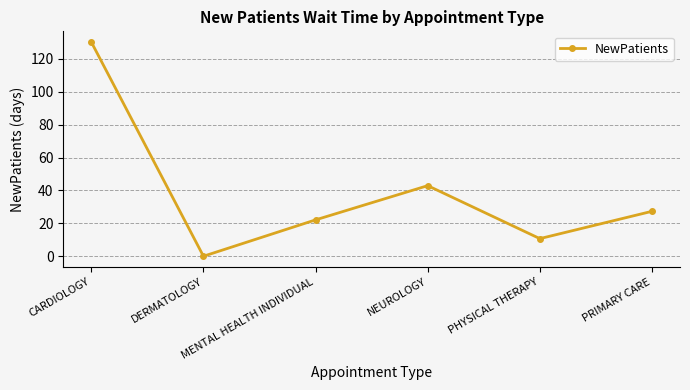

List the labels in order of value, smallest first.

DERMATOLOGY, PHYSICAL THERAPY, MENTAL HEALTH INDIVIDUAL, PRIMARY CARE, NEUROLOGY, CARDIOLOGY